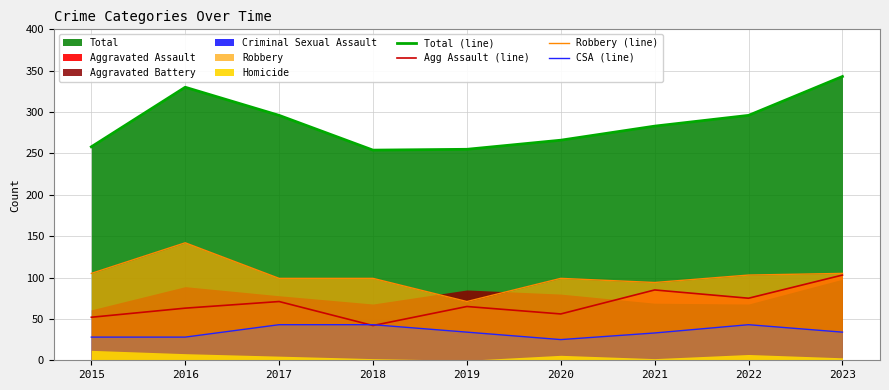

True or false: Robbery (line) and Total (line) intersect in this chart.

False